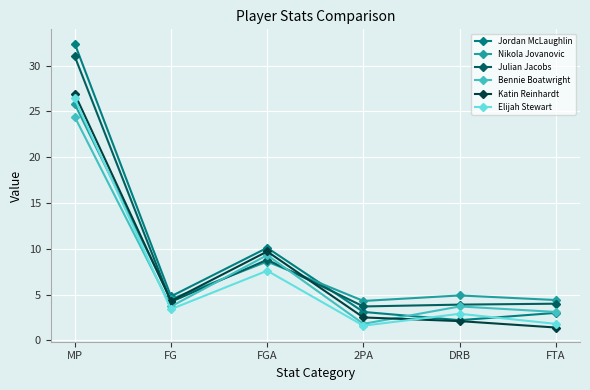

What is the sum of all Julian Jacobs values?

55.6